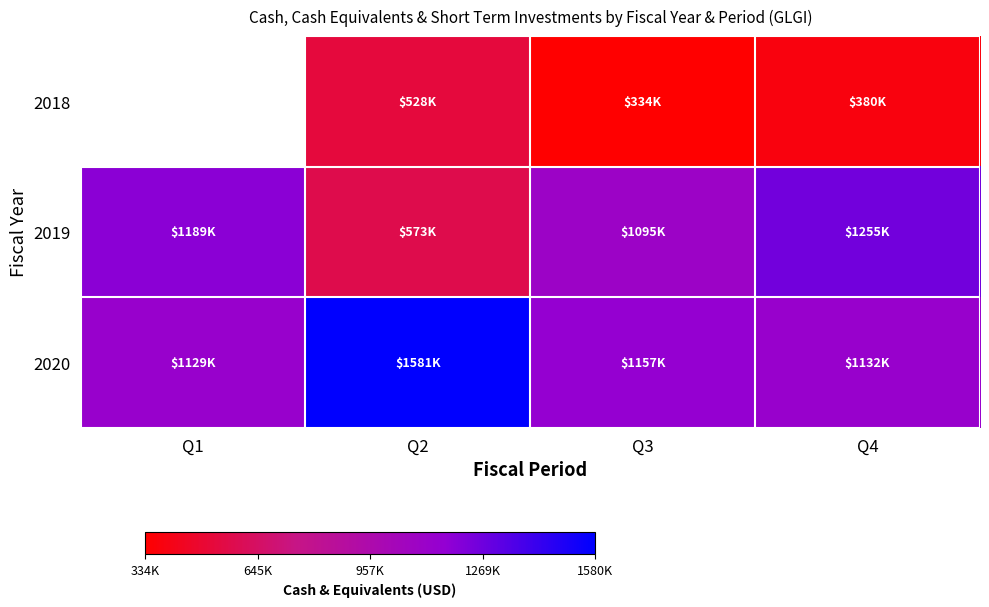

List the labels in order of 2019 value, smallest first.

Q2, Q3, Q1, Q4